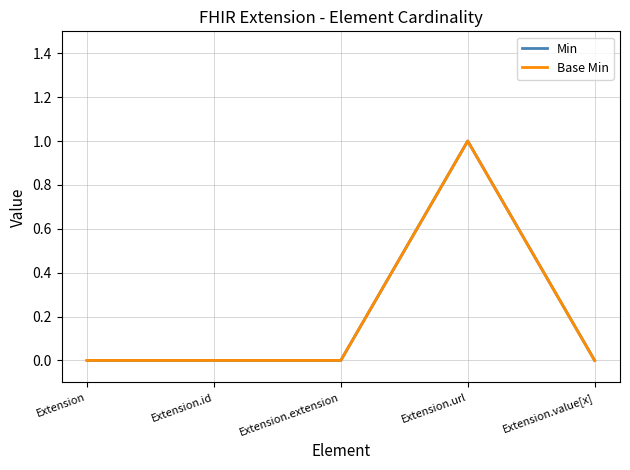

True or false: Min and Base Min intersect in this chart.

False